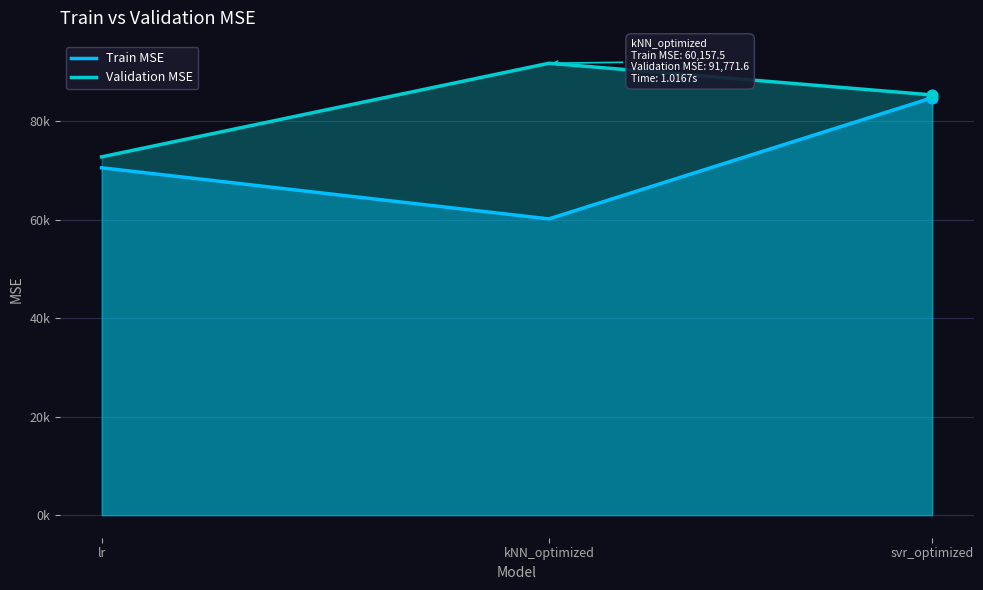

At which category is the sum across all series the highest?

svr_optimized